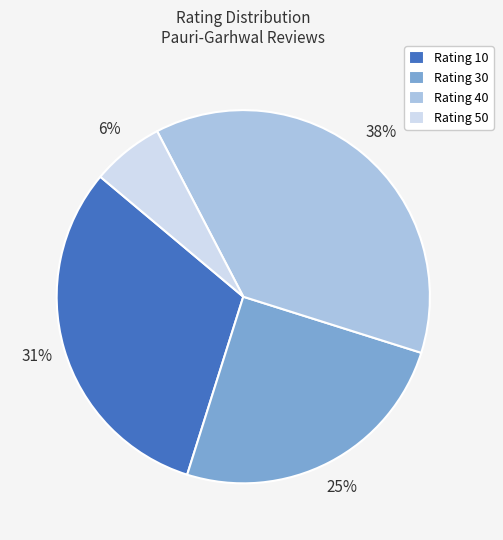

To the nearest percent, what percentage of the pie is Rating 50?

6%